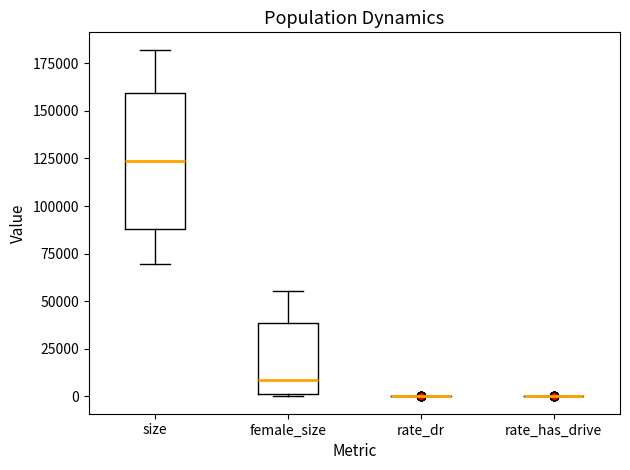

Where is the lower edge of the box for size on the y-axis? The values are not printed on the chart, so give them approximately, as read against the axis.

90000